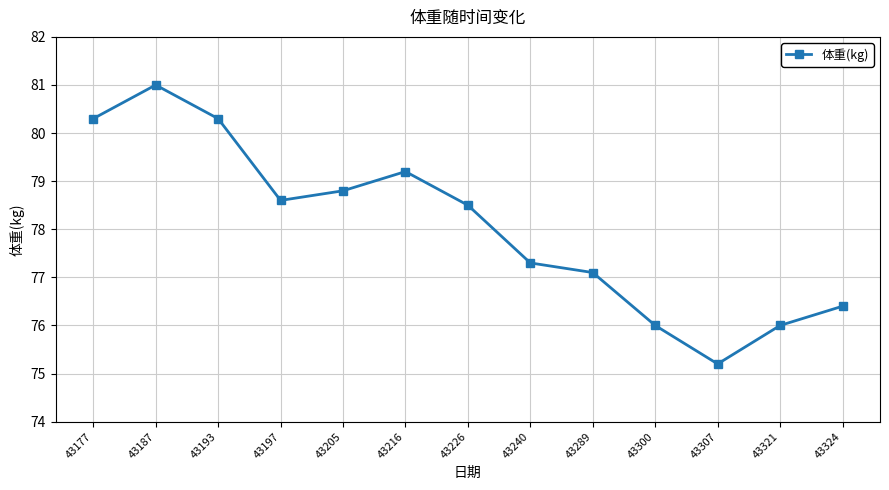

What is the average value?

78.1